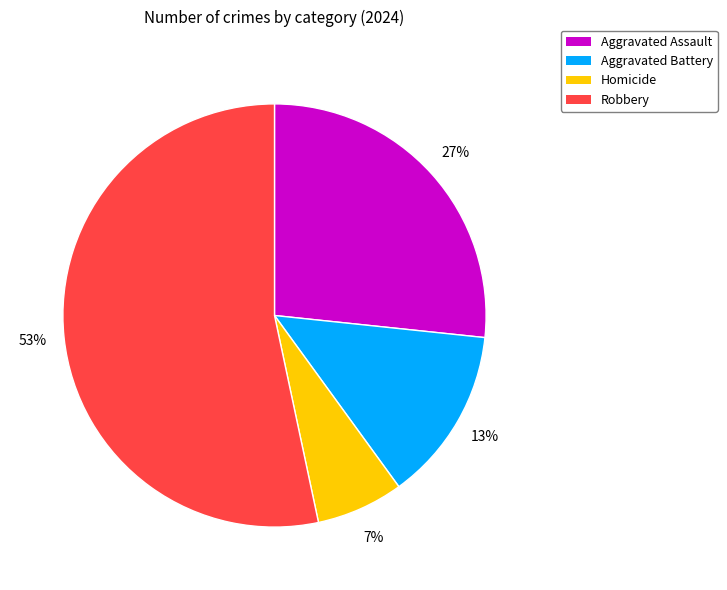

To the nearest percent, what portion does Aggravated Battery represent?

13%